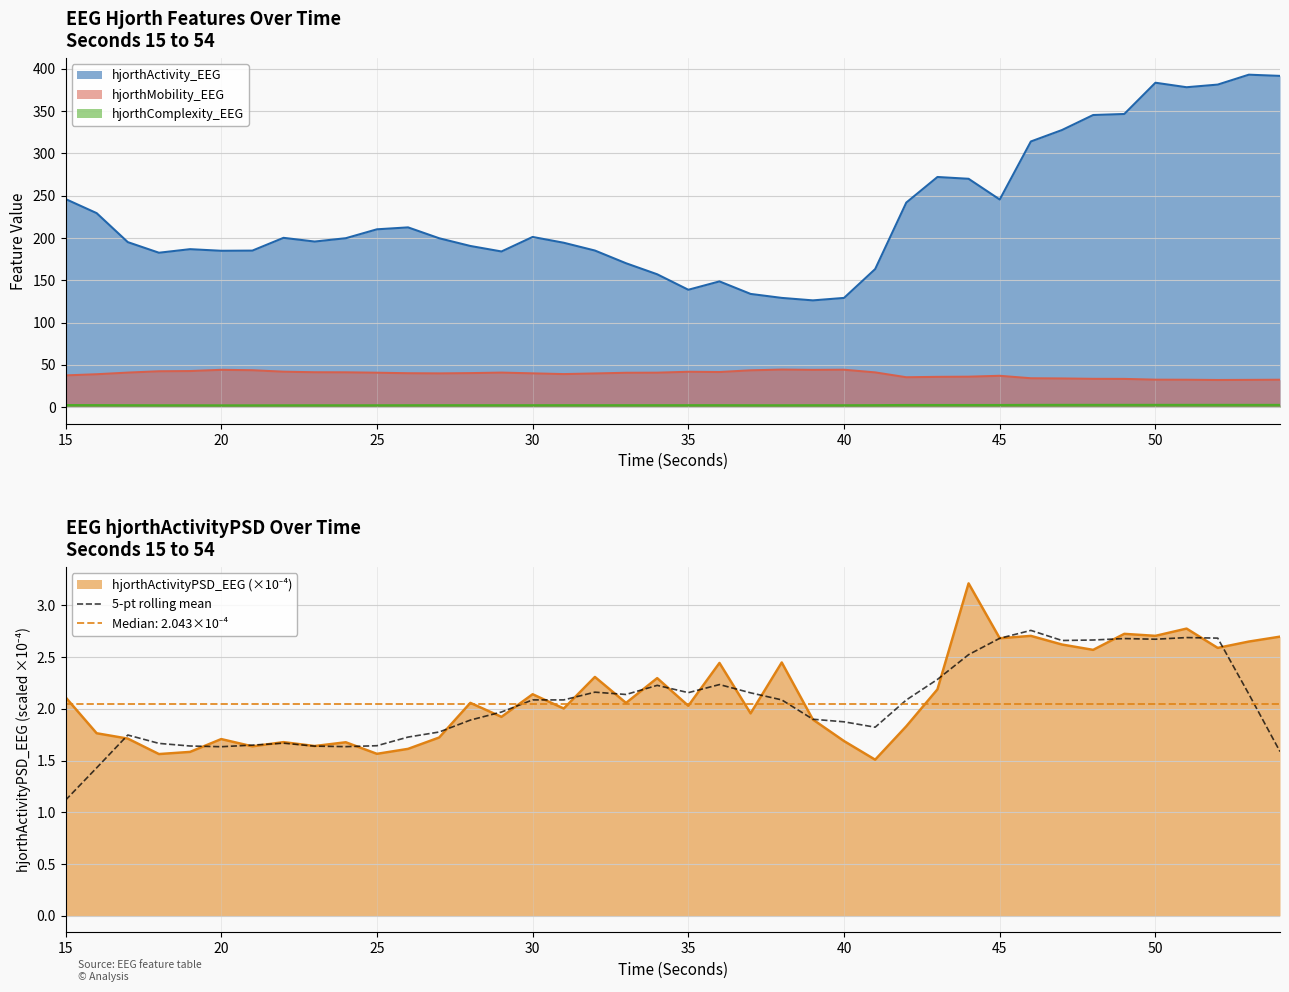

The value of 5-pt rolling mean at 40 is 0.6. True or false?

False